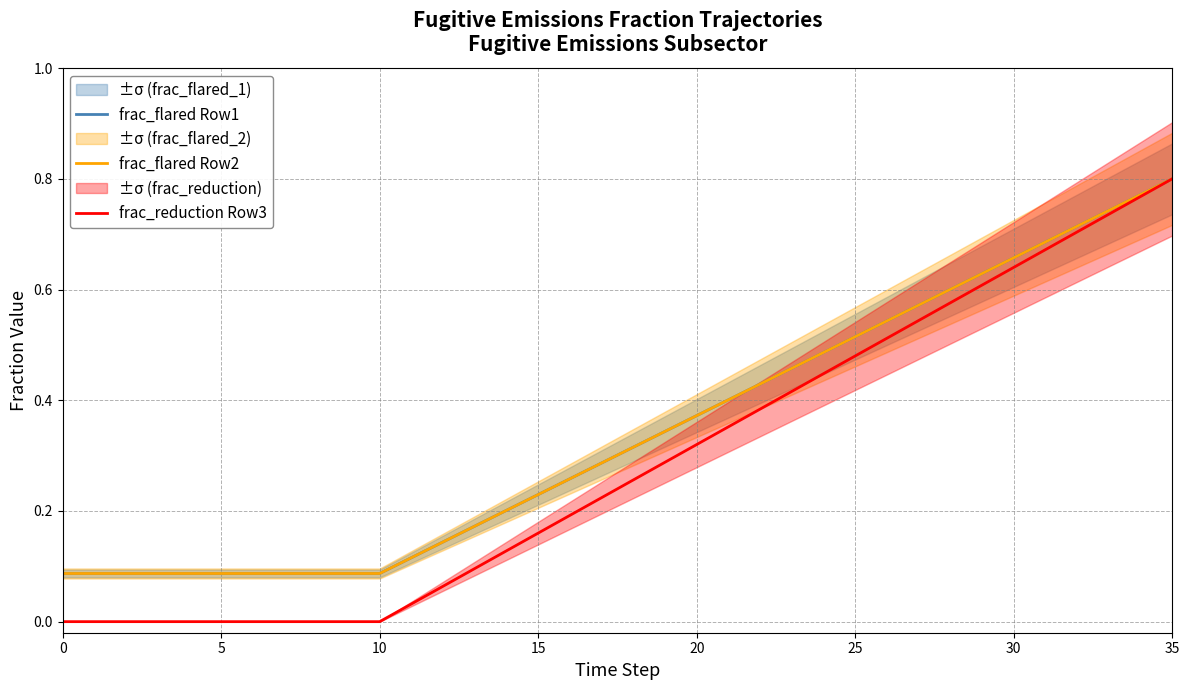

What is the value of the frac_reduction Row3 point at the 34th from the left?

0.7